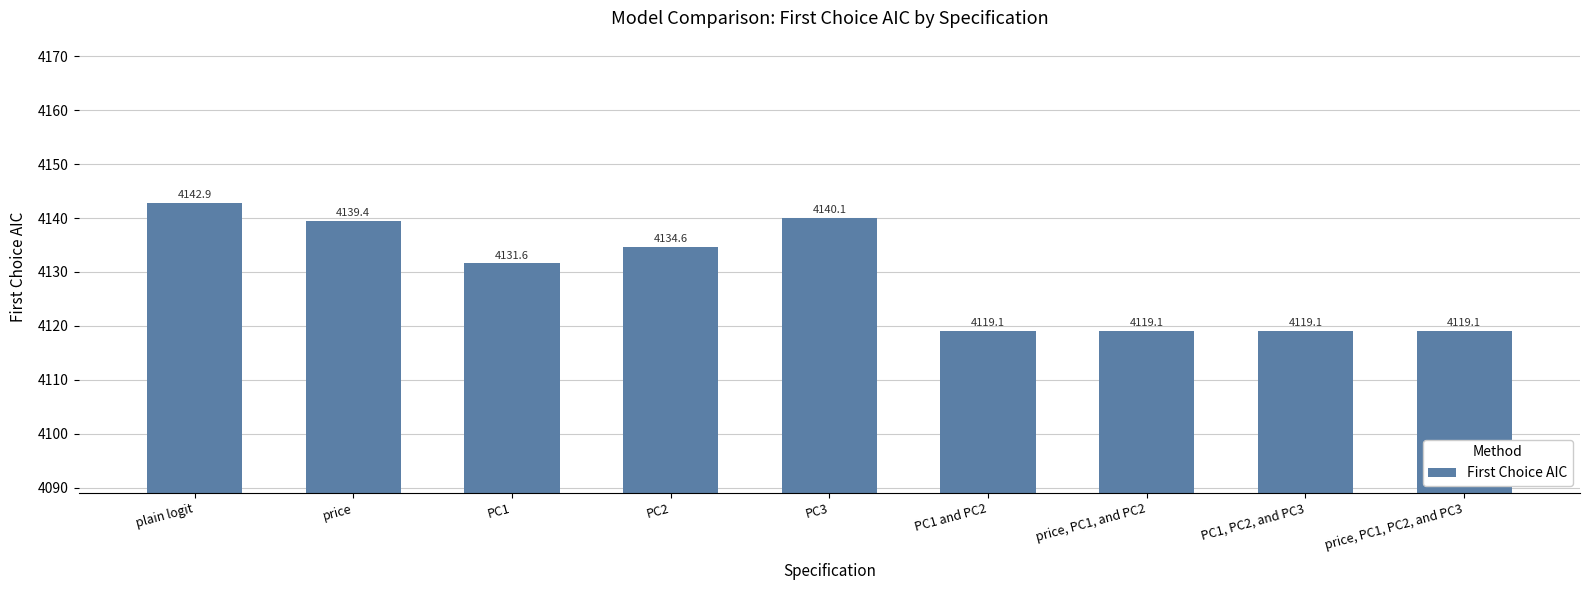

True or false: the data shows 1105.4 at price.

False